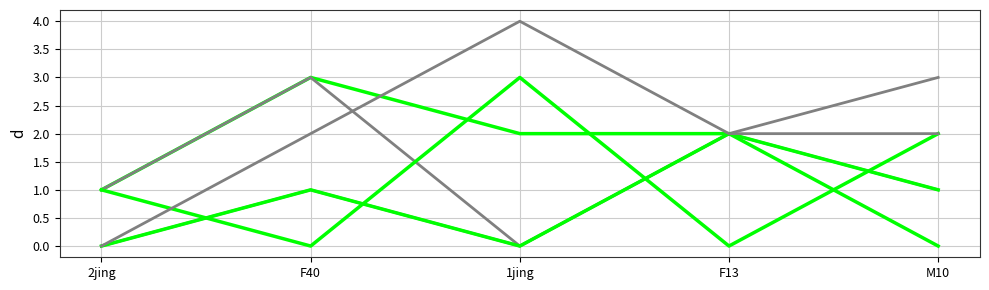

Does the chart display data point markers on the line(s)?

No